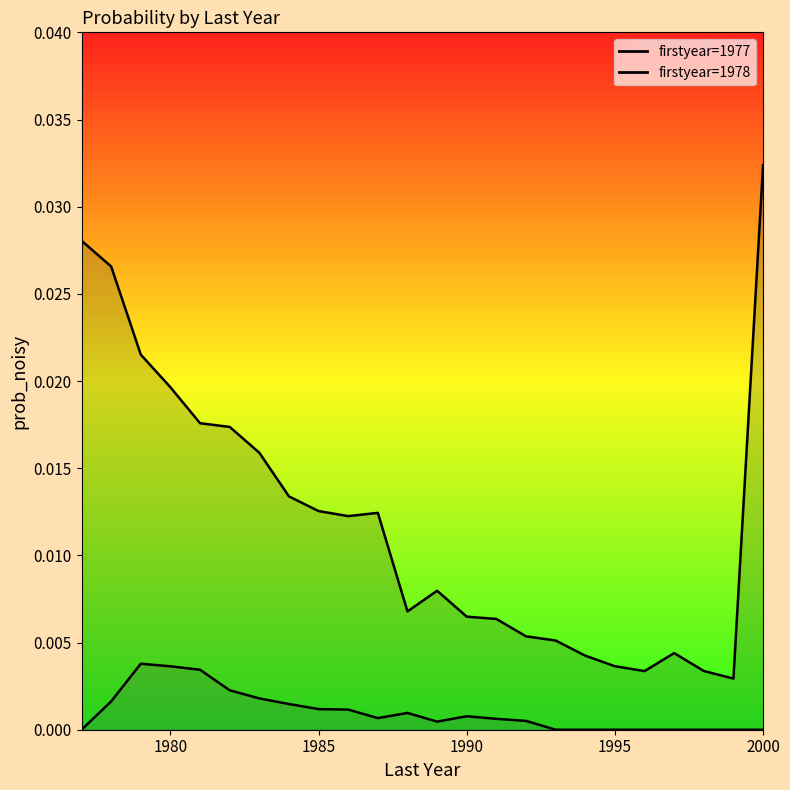

True or false: 1977 has a value of 0.0 at 1977.

False